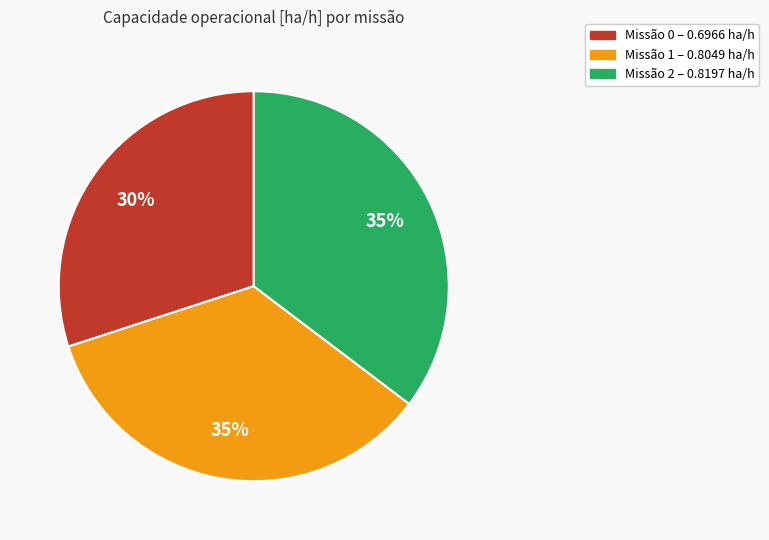

To the nearest percent, what is the difference between the largest and smallest slice percentages?

5%